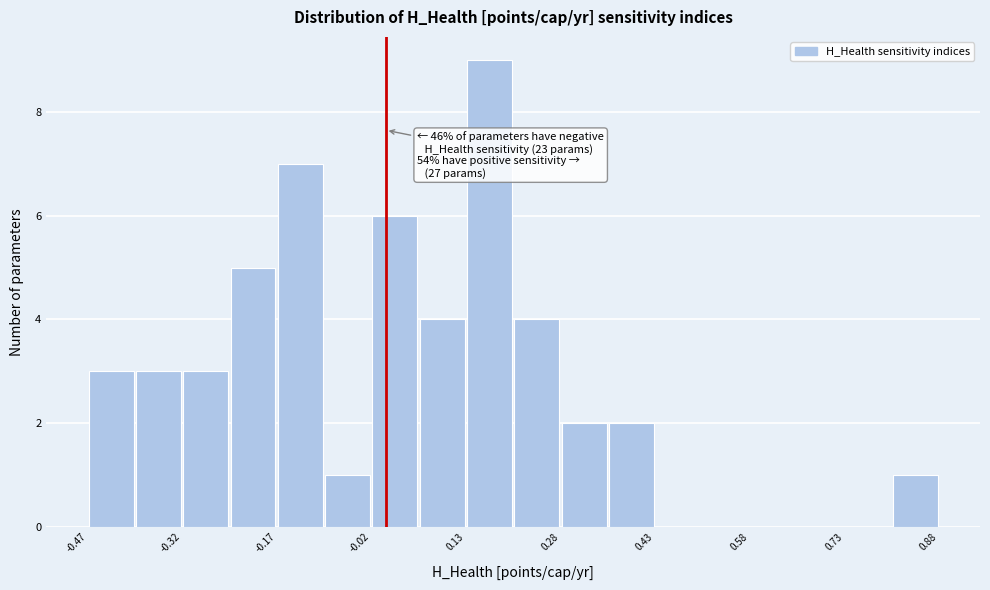

Read against the x-axis, roughly where is the centre of the tallest bar?

0.16